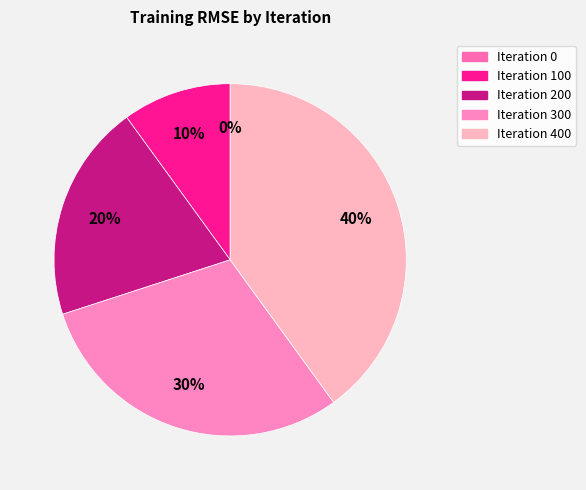

The Iteration 300 slice represents 30% of the pie. True or false?

True